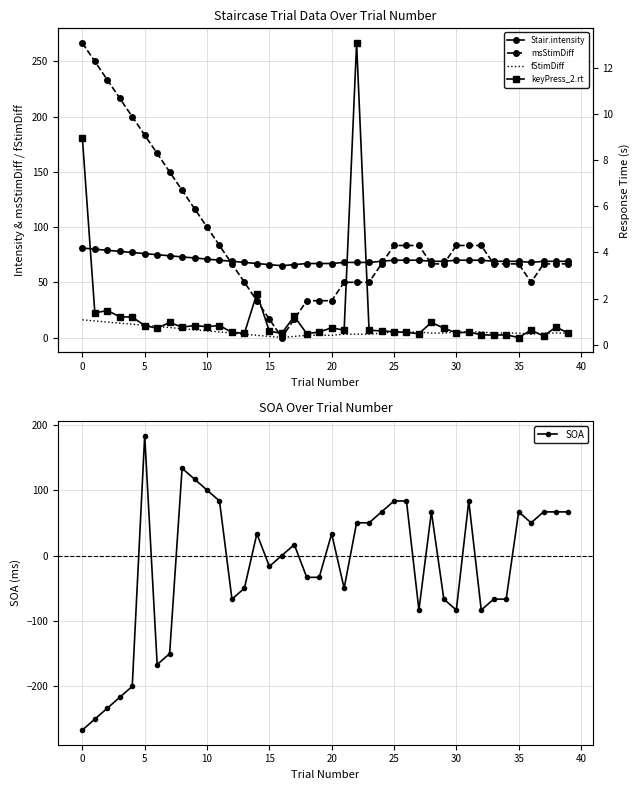

What is the label of the 24th point from the right?

16